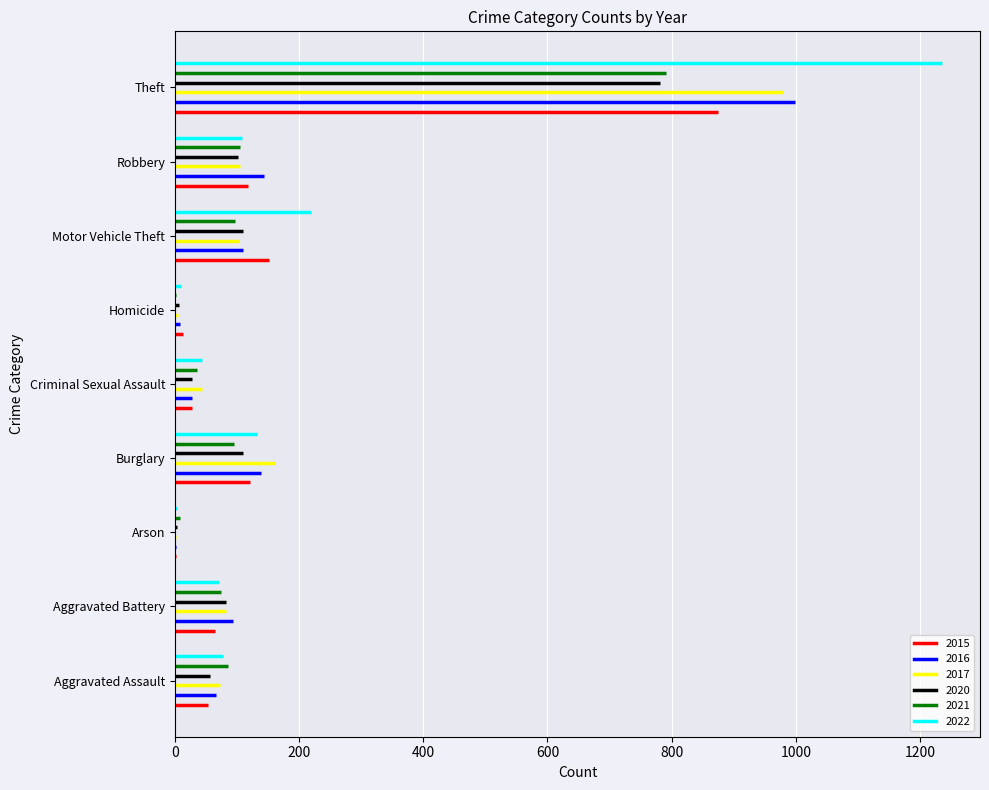

How many bars are there in total?

54